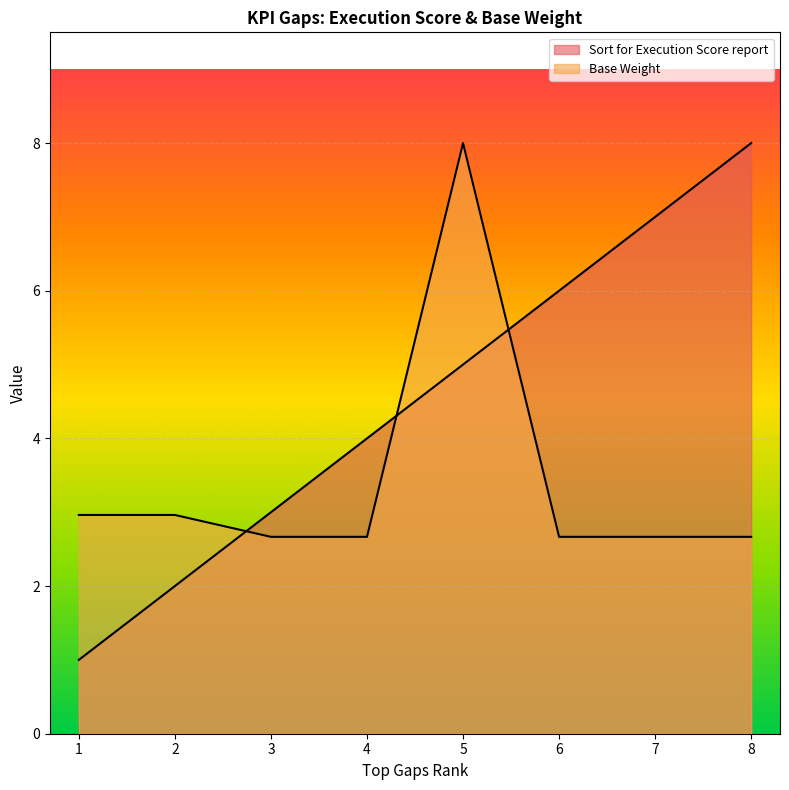

Where is Sort for Execution Score report nearest to the value 4?

4